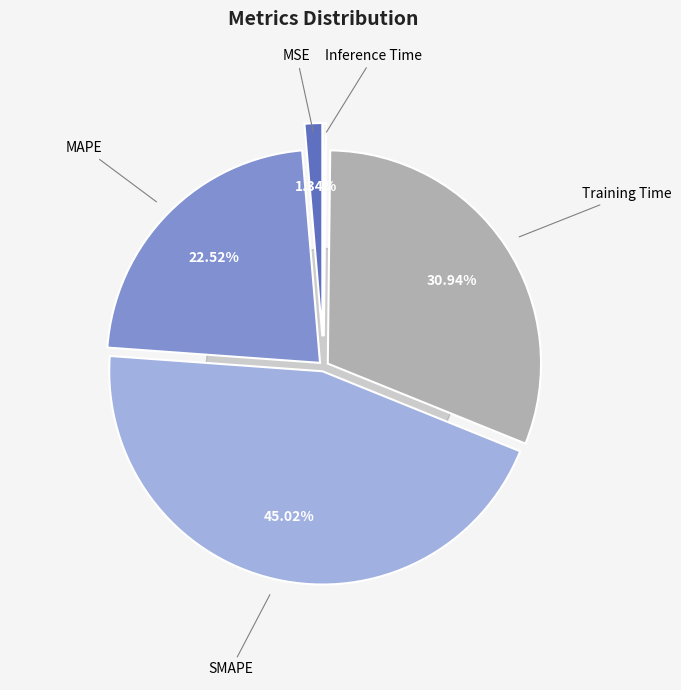

What portion of the pie excludes SMAPE?

55.0%